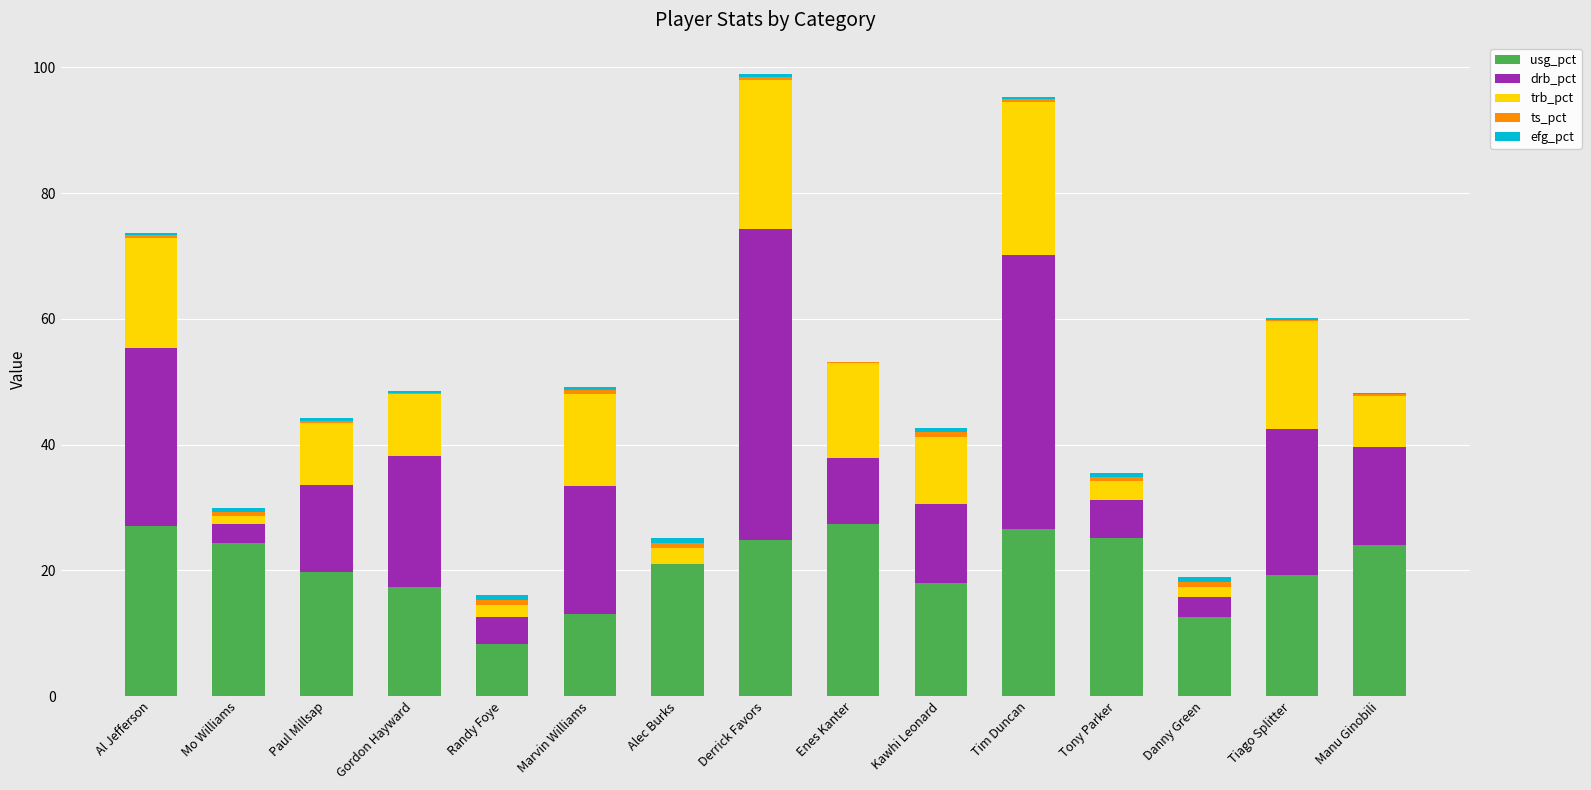

What is the highest value of the usg_pct series?

27.3